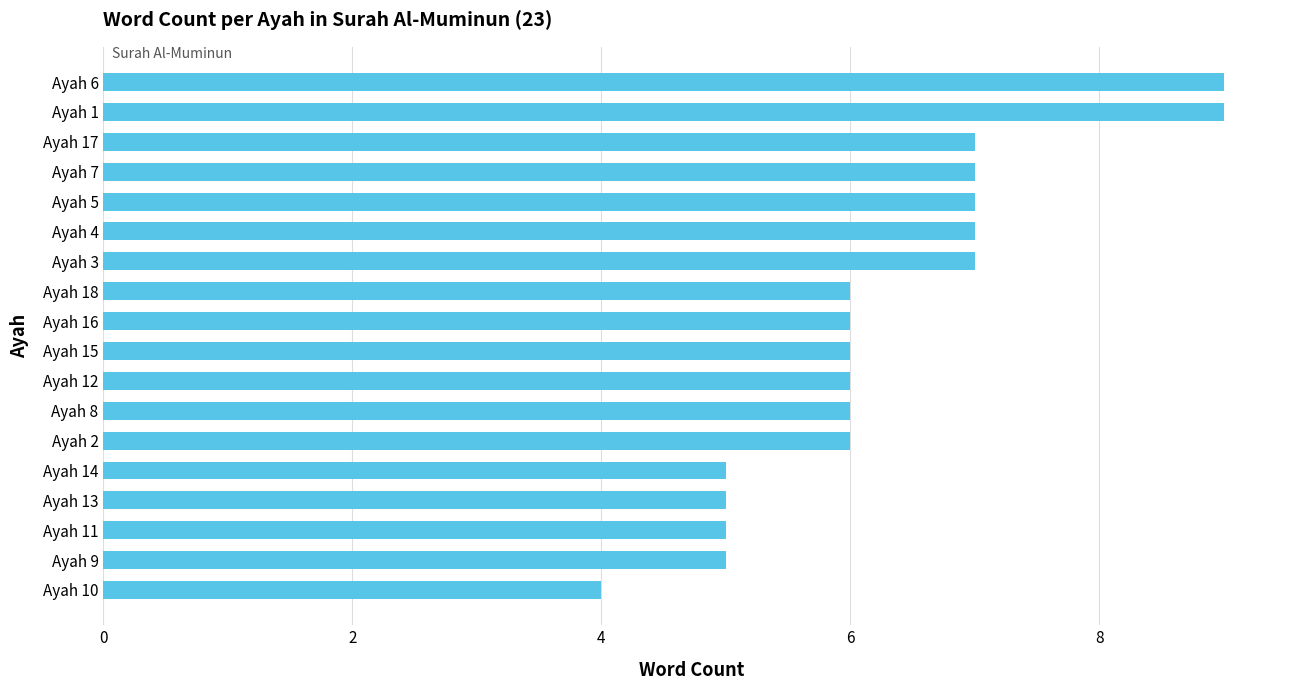

The value at Ayah 15 is 6. True or false?

True